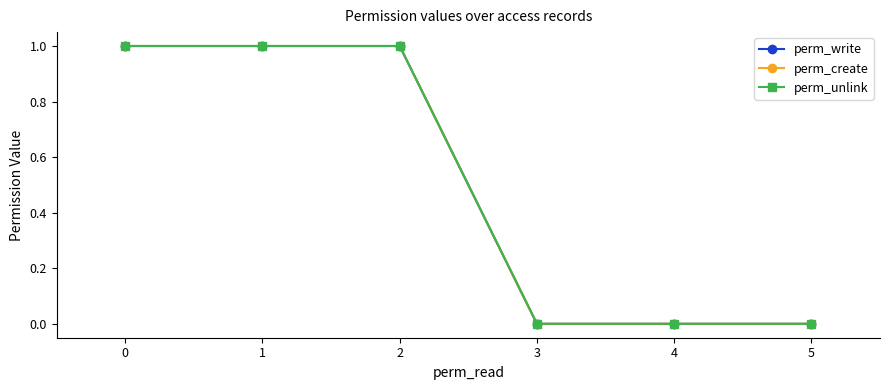

Does the chart have visible grid lines?

No